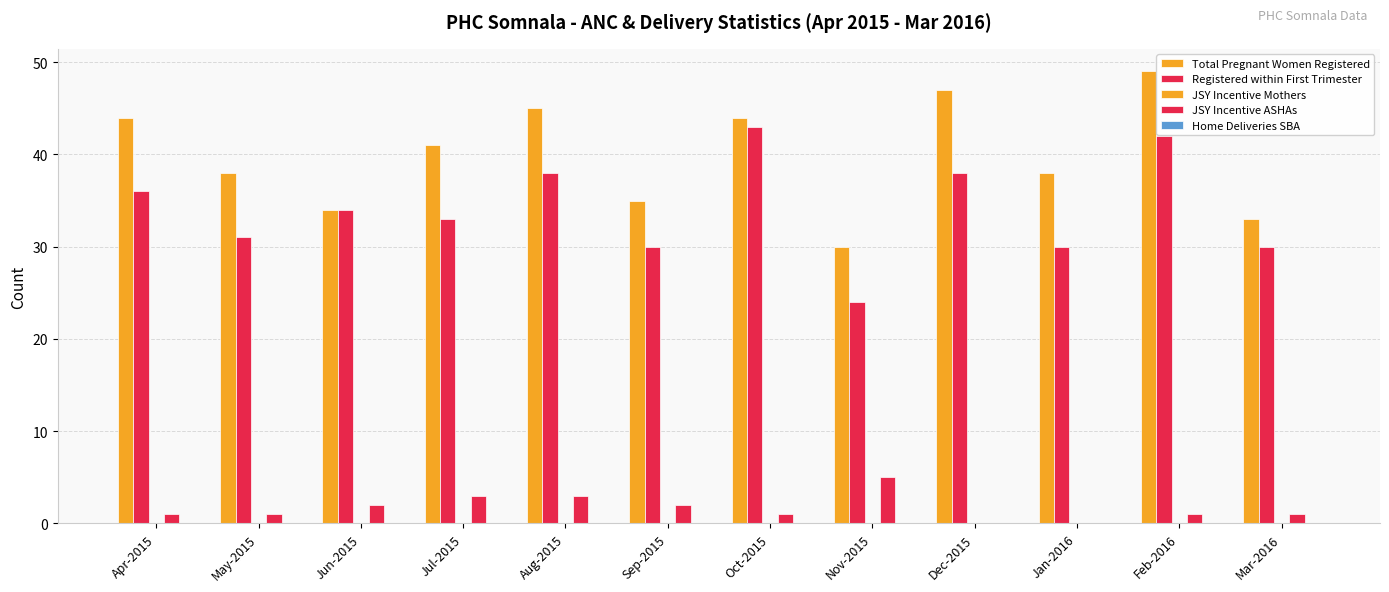

How many data points does each series have?

12